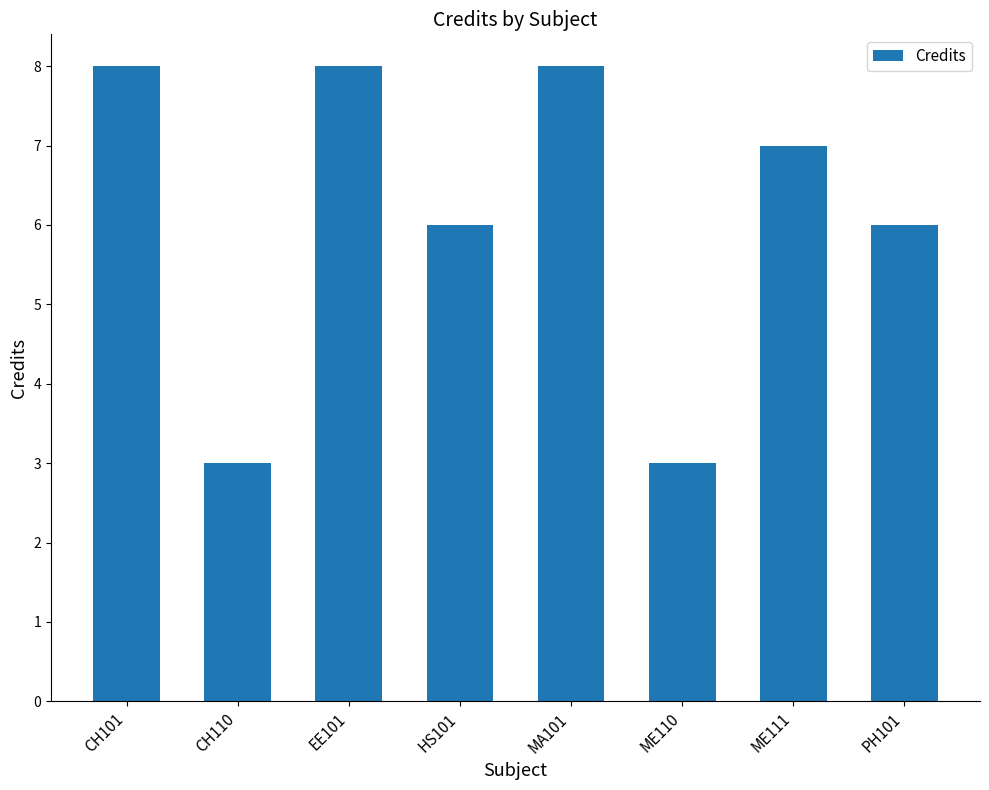

The value at ME111 is 7. True or false?

True